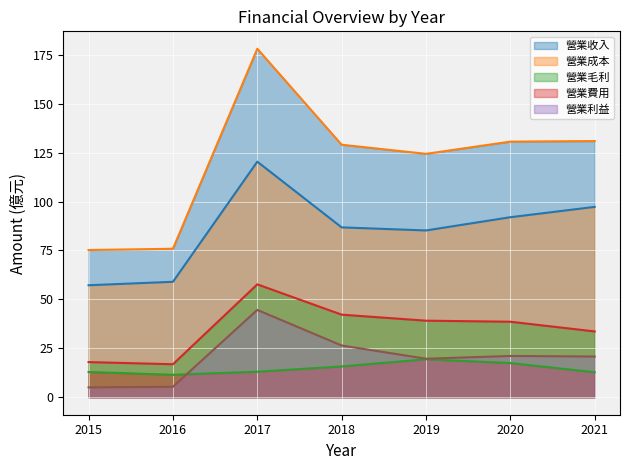

True or false: 營業毛利 (line) and 營業費用 (line) intersect in this chart.

False